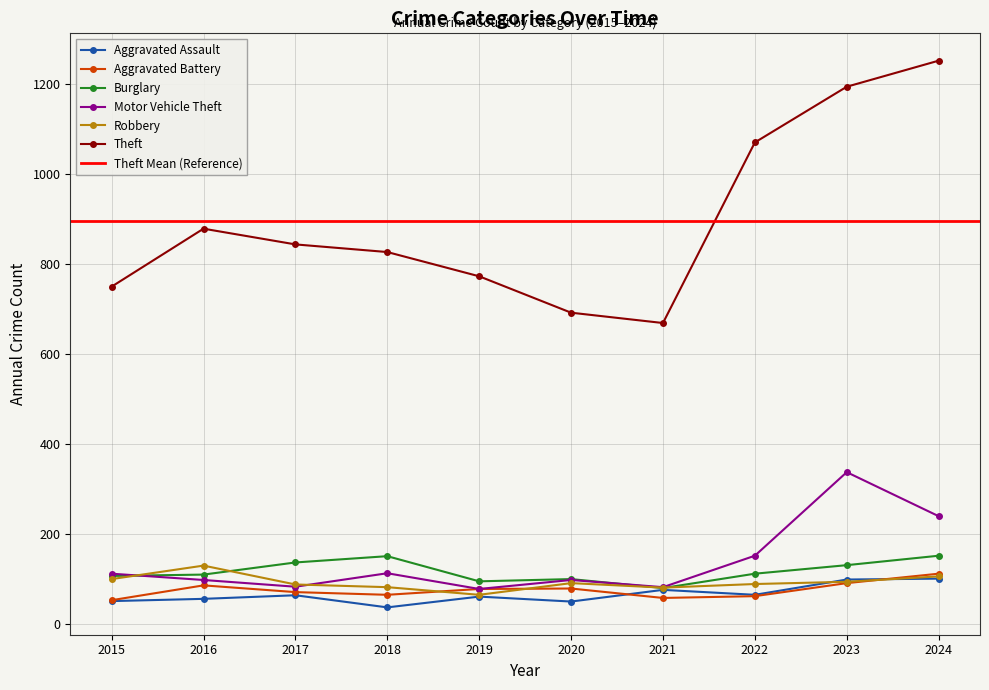

Which series has the largest total across all categories?

Theft